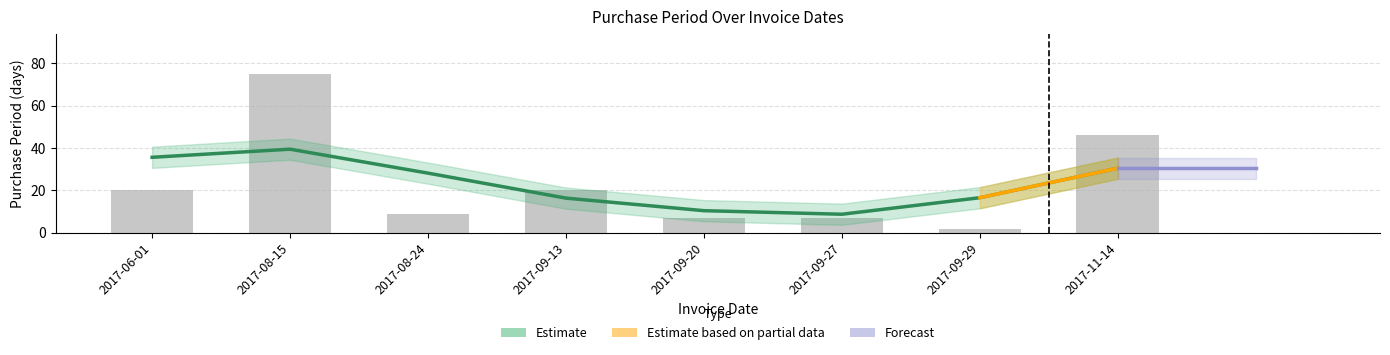

Reading left to right, extract all data points from this chart.

20	75	9	20	7	7	2	46